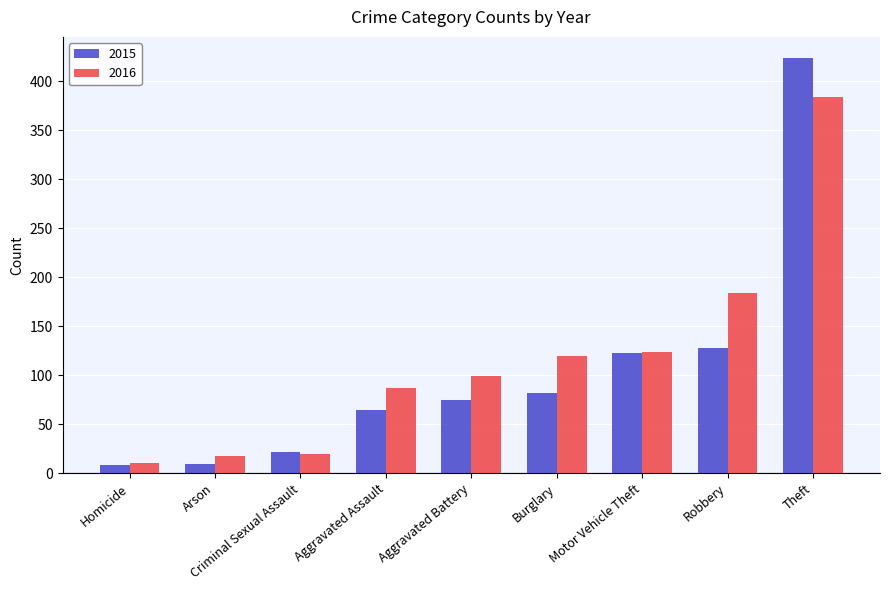

What is the maximum value for 2016?

384